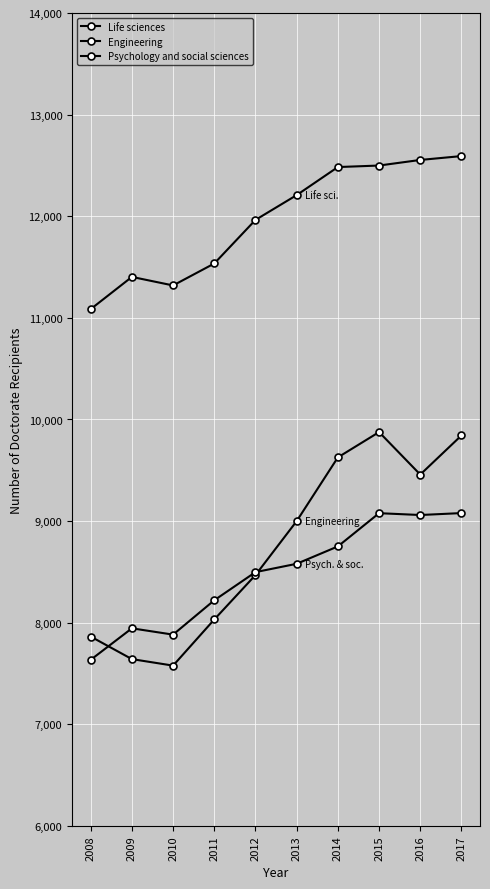

Is it true that Psychology and social sciences equals 9079 at 2017?

True